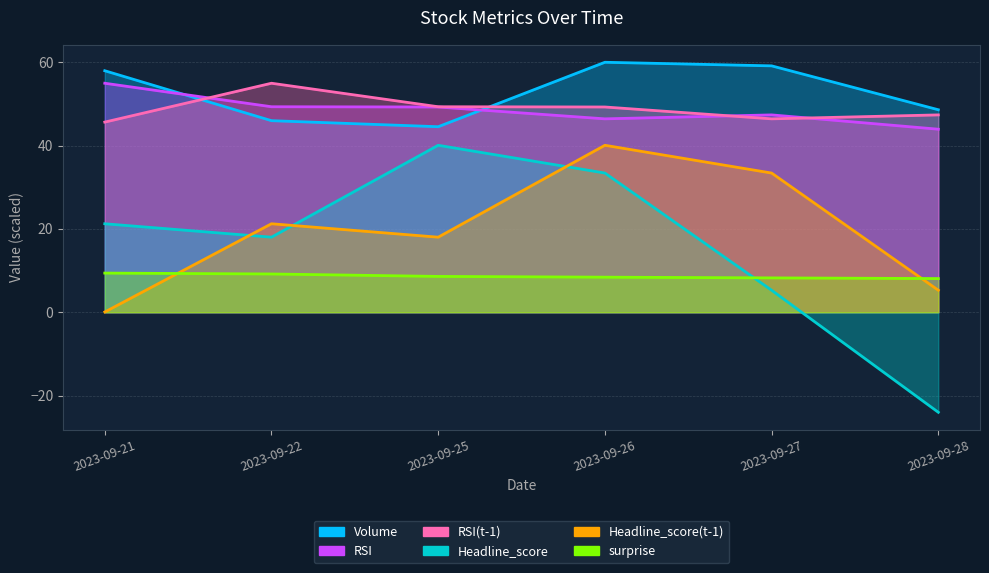

The Headline_score(t-1) series shows 0.0 at 2023-09-21. True or false?

False